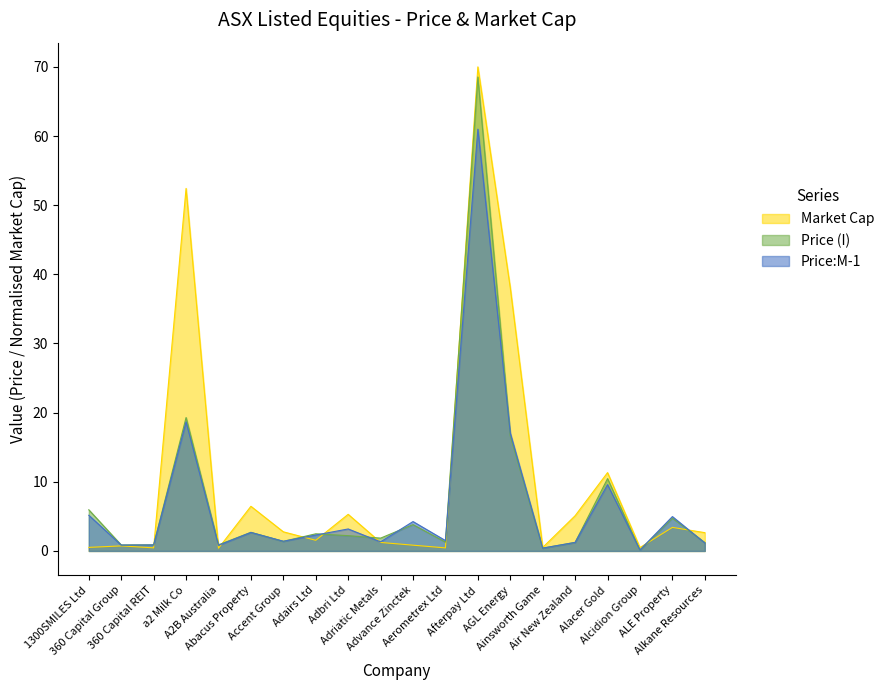

What is the total value across all series at Abacus Property?

11.8